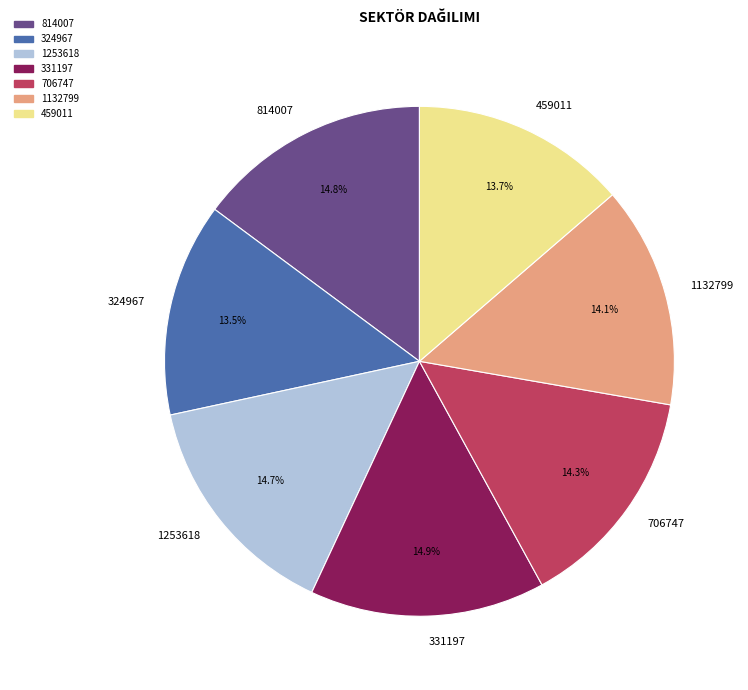

What percentage is the 814007 slice, to the nearest percent?

15%